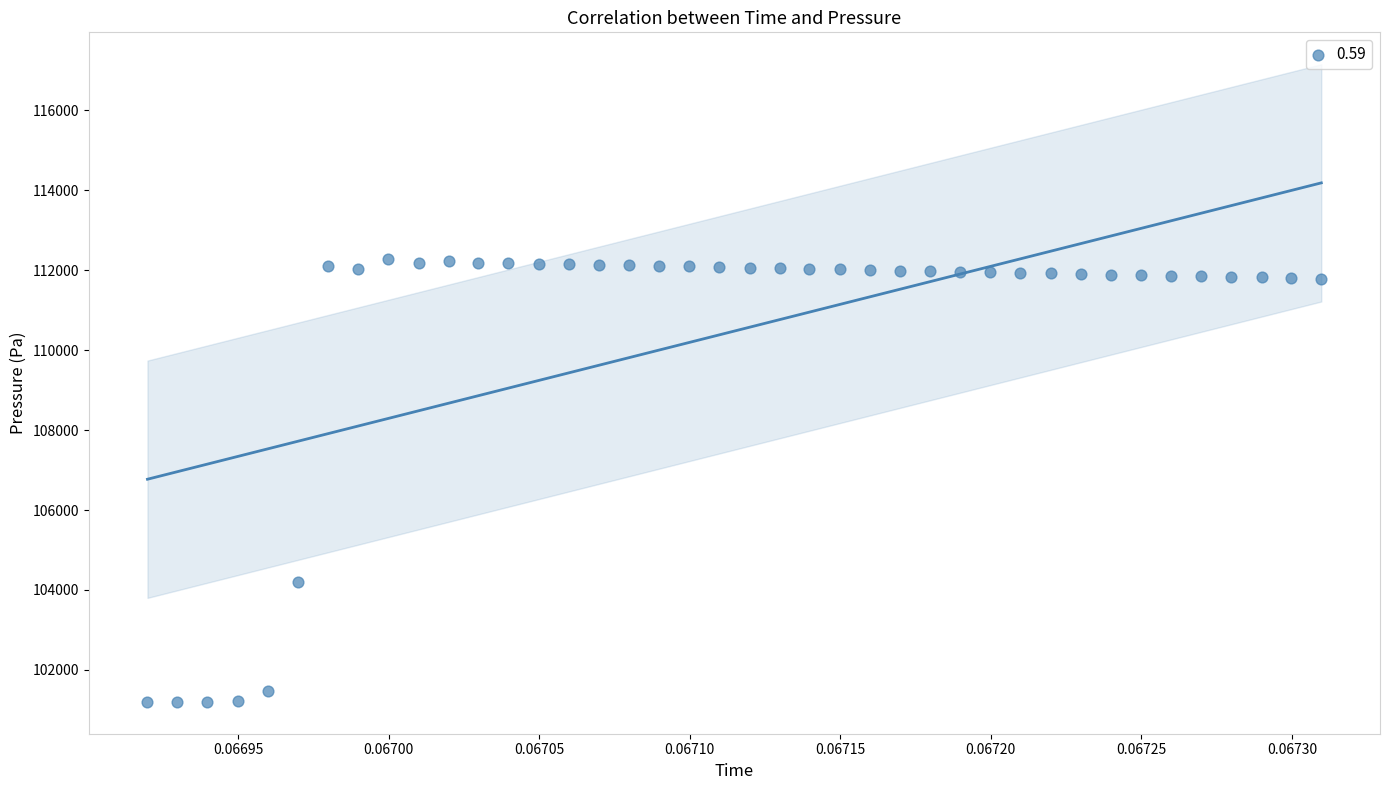

What Y value in the scatter plot is closest to 106742?

104206.3